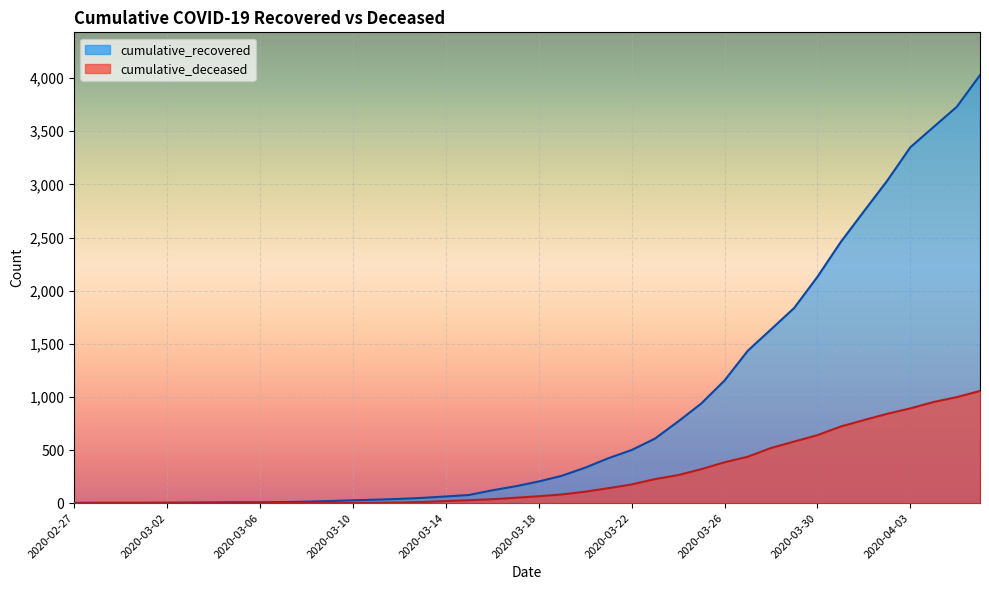

Reading left to right, extract all data points from this chart.

cumulative_recovered: 2020-02-27=3	2020-02-28=4	2020-02-29=4	2020-03-01=4	2020-03-02=5	2020-03-03=6	2020-03-04=8	2020-03-05=9	2020-03-06=9	2020-03-07=10	2020-03-08=14	2020-03-09=20	2020-03-10=27	2020-03-11=33	2020-03-12=40	2020-03-13=50	2020-03-14=63	2020-03-15=77	2020-03-16=121	2020-03-17=159	2020-03-18=204	2020-03-19=258	2020-03-20=334	2020-03-21=423	2020-03-22=500	2020-03-23=607	2020-03-24=768	2020-03-25=938	2020-03-26=1154	2020-03-27=1434	2020-03-28=1635	2020-03-29=1837	2020-03-30=2130	2020-03-31=2456	2020-04-01=2746	2020-04-02=3033	2020-04-03=3349	2020-04-04=3540	2020-04-05=3730	2020-04-06=4028
cumulative_deceased: 2020-02-27=0	2020-02-28=0	2020-02-29=0	2020-03-01=0	2020-03-02=0	2020-03-03=0	2020-03-04=0	2020-03-05=0	2020-03-06=0	2020-03-07=1	2020-03-08=2	2020-03-09=2	2020-03-10=2	2020-03-11=4	2020-03-12=6	2020-03-13=11	2020-03-14=20	2020-03-15=28	2020-03-16=37	2020-03-17=51	2020-03-18=65	2020-03-19=82	2020-03-20=108	2020-03-21=141	2020-03-22=176	2020-03-23=226	2020-03-24=264	2020-03-25=320	2020-03-26=385	2020-03-27=437	2020-03-28=519	2020-03-29=580	2020-03-30=640	2020-03-31=721	2020-04-01=782	2020-04-02=841	2020-04-03=892	2020-04-04=952	2020-04-05=998	2020-04-06=1056